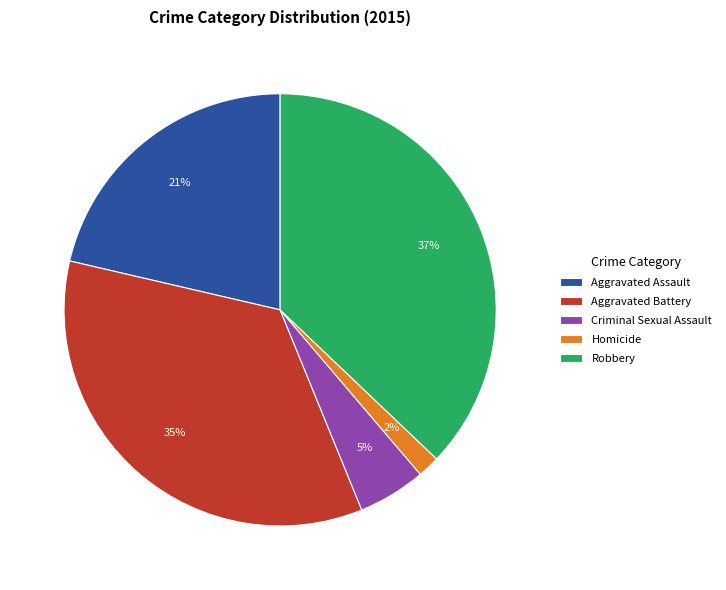

Which category has the biggest portion of the pie?

Robbery